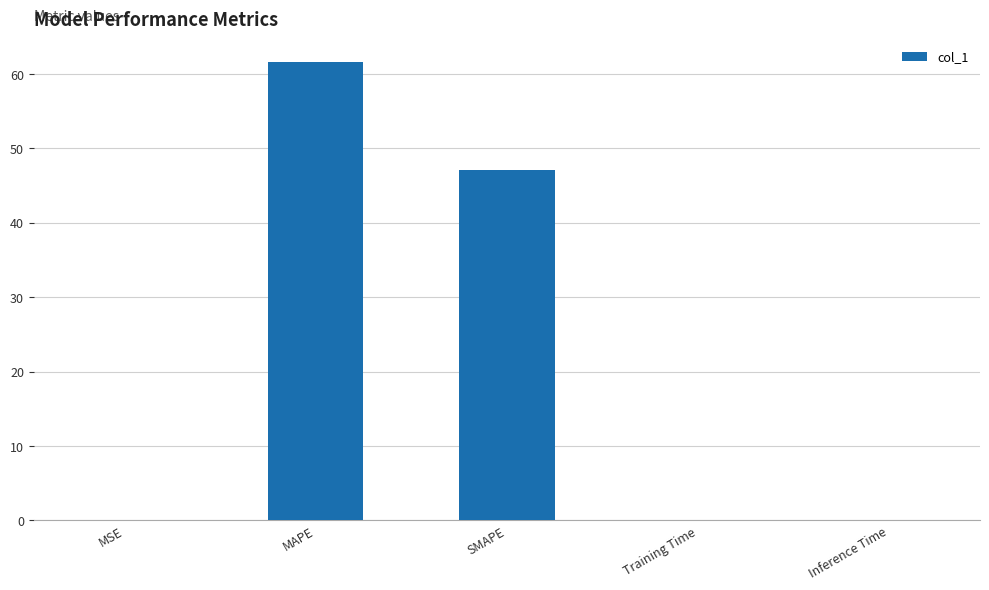

Between SMAPE and Inference Time, which is larger?

SMAPE